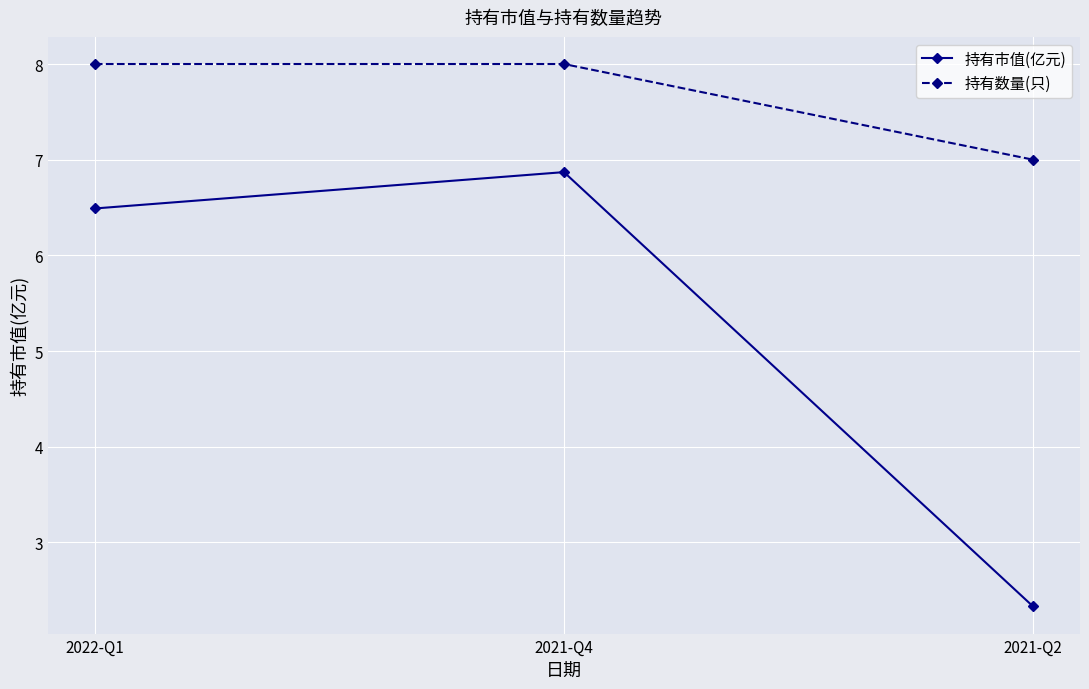

What is the label of the 1st point from the right?

2021-Q2